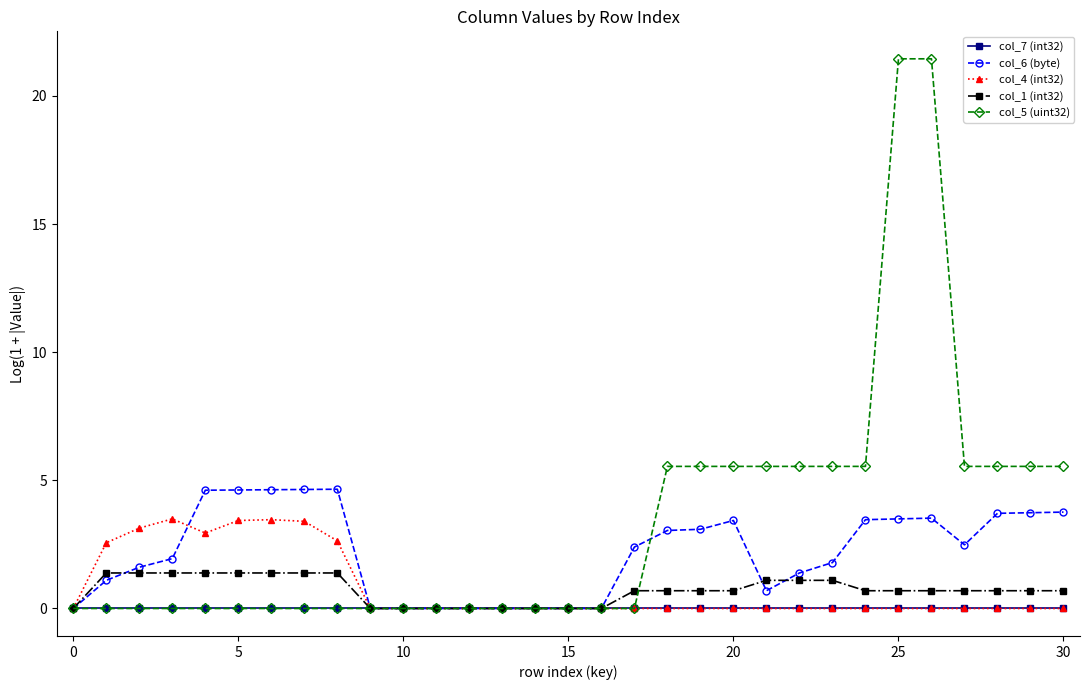

Which series has the largest total across all categories?

col_5 (uint32)